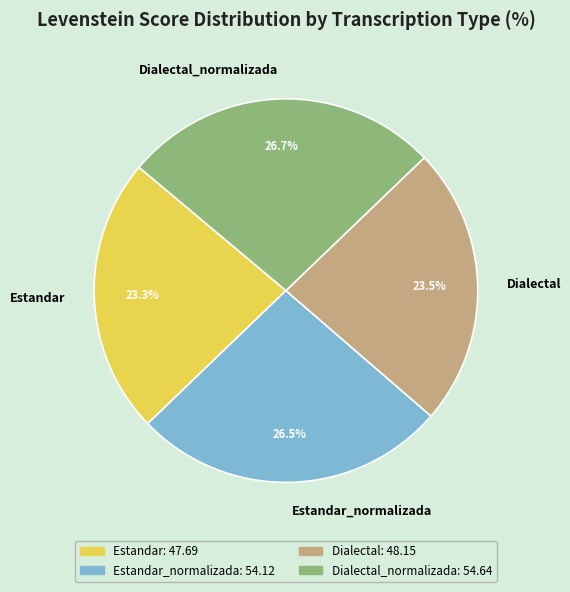

What percentage is NOT represented by Estandar?

76.7%